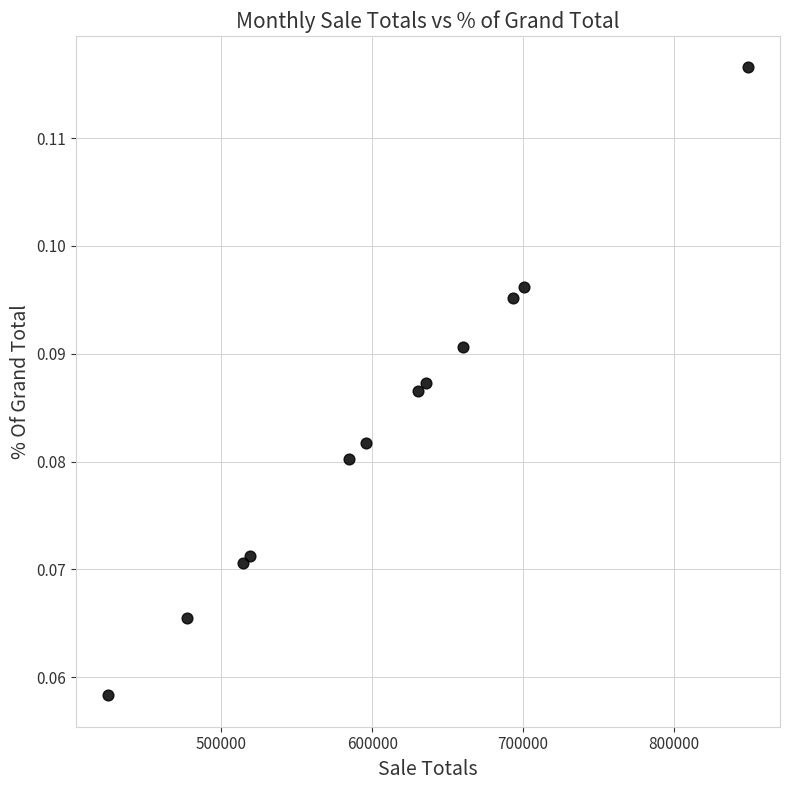

What is the average X value?

607212.6